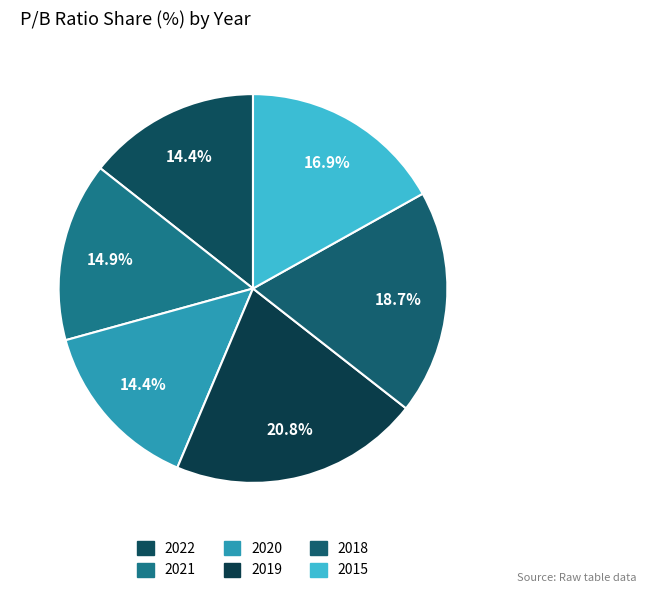

Which category has the smallest portion of the pie?

2020